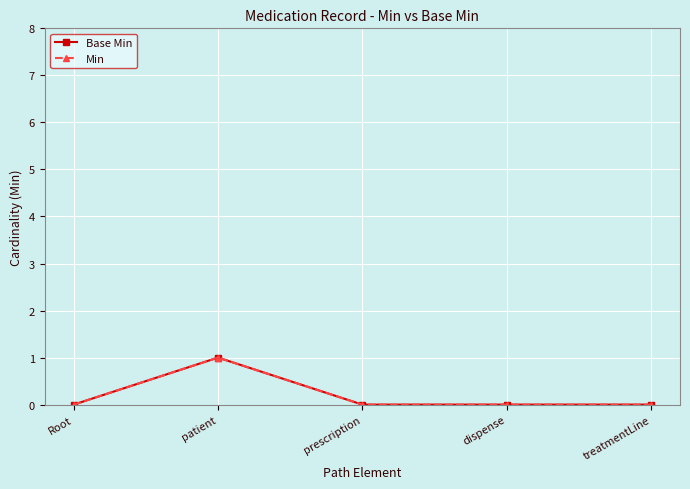

Is it true that Base Min equals 0 at Root?

True